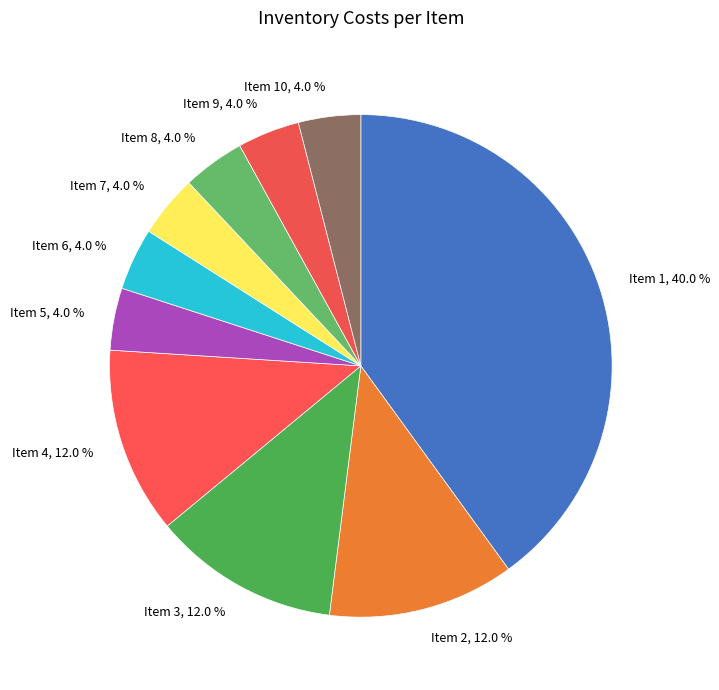

Does Item 4, 12.0 % represent more than half of the total?

No